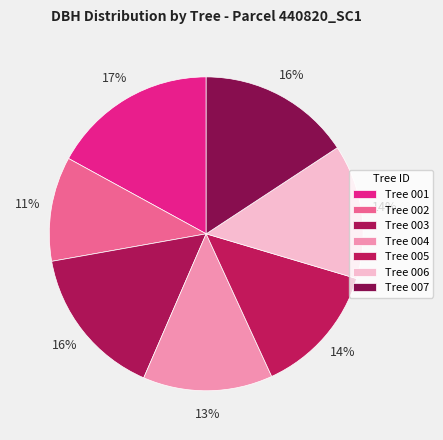

Count the number of slices in the pie.

7